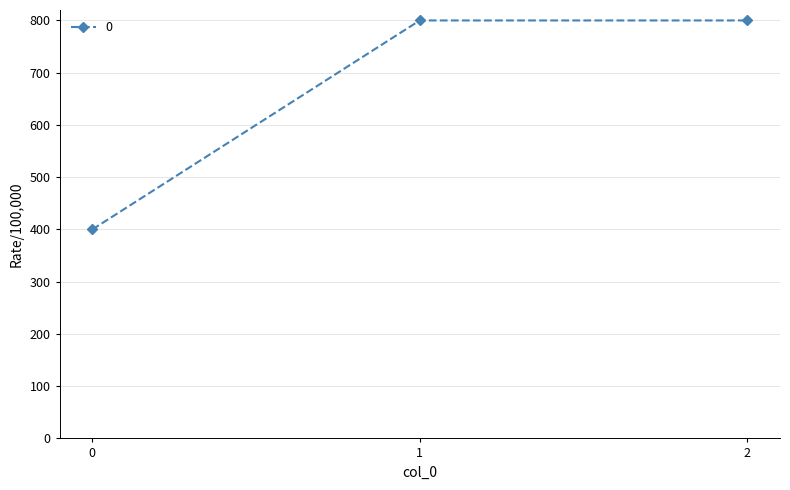

What is the value of the 3rd point from the left?

800